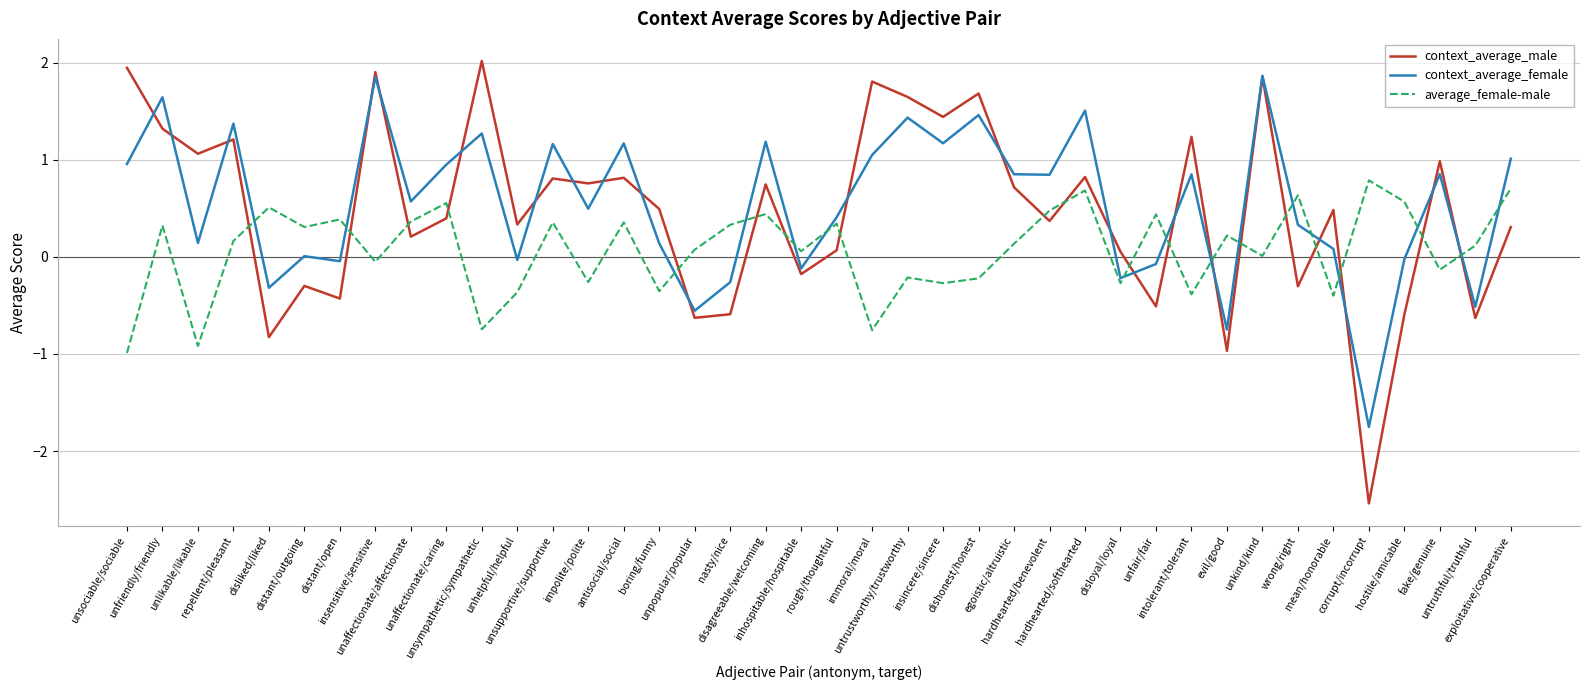

In context_average_male, how many points are lower than both neighbors (excluding endpoints)?

15